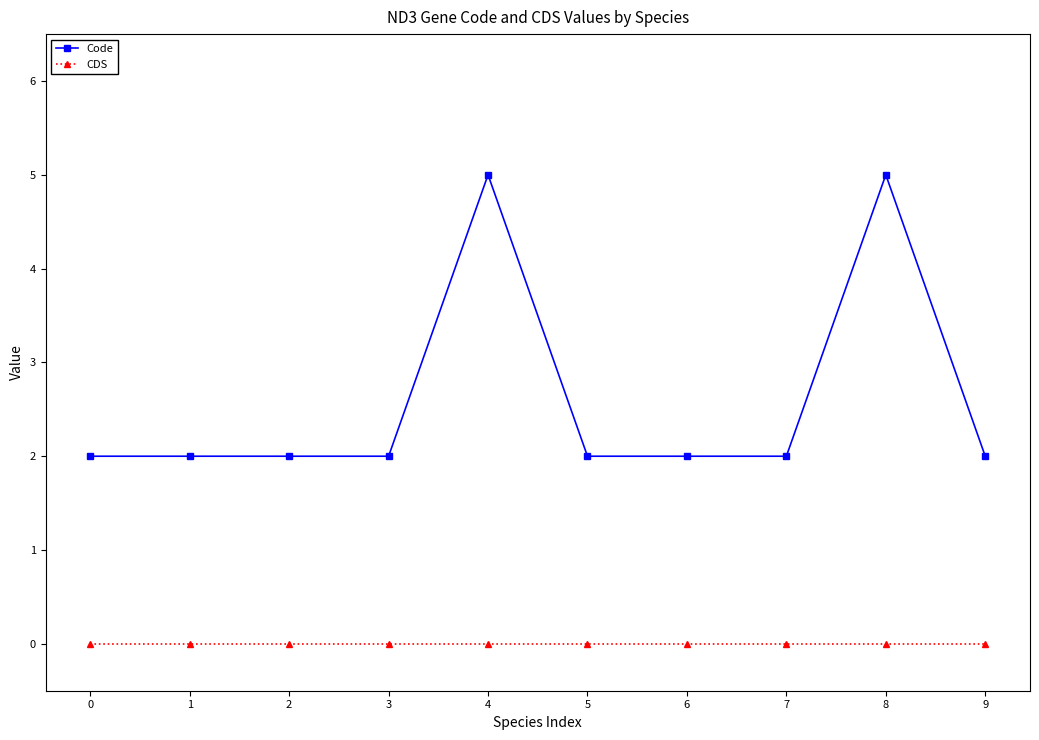

List the series in order of their peak value, lowest first.

CDS, Code